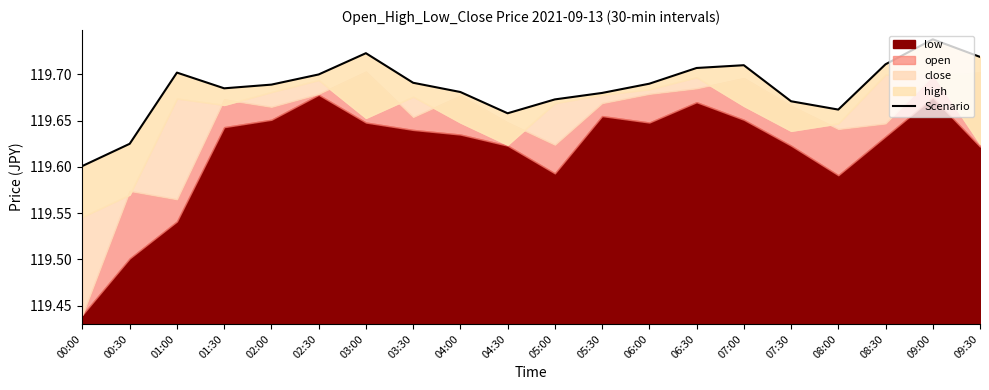

Reading right to left, extract all data points from this chart.

119.7	119.7	119.7	119.7	119.7	119.7	119.7	119.7	119.7	119.7	119.7	119.7	119.7	119.7	119.7	119.7	119.7	119.7	119.6	119.6